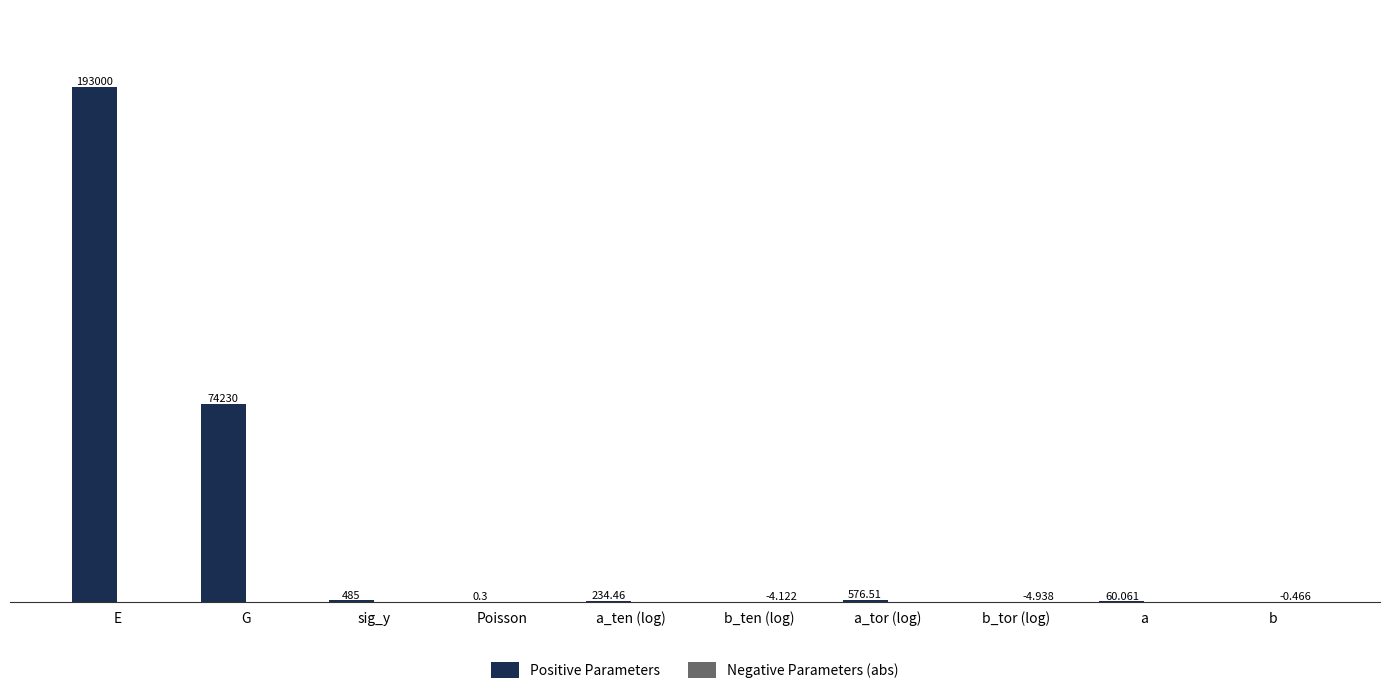

At which label does Positive Parameters first exceed 234?

E